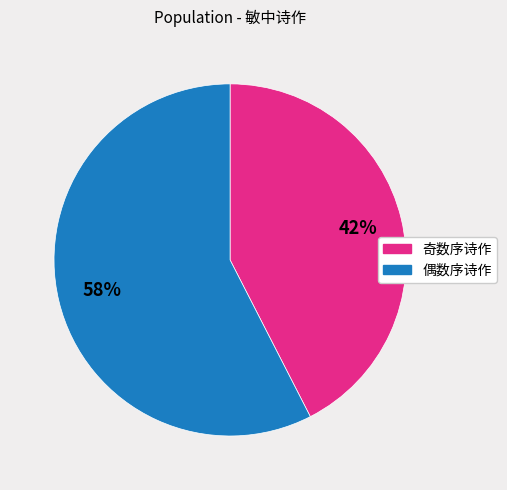

Is there any slice that represents more than half of the pie?

Yes